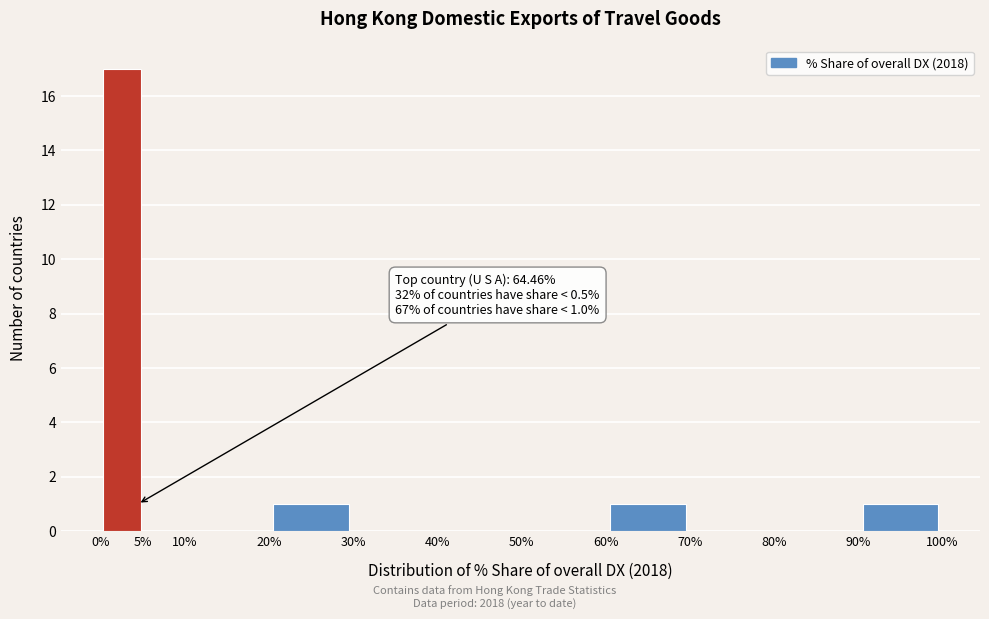

Which range on the x-axis has the tallest bar?

0% to 5%